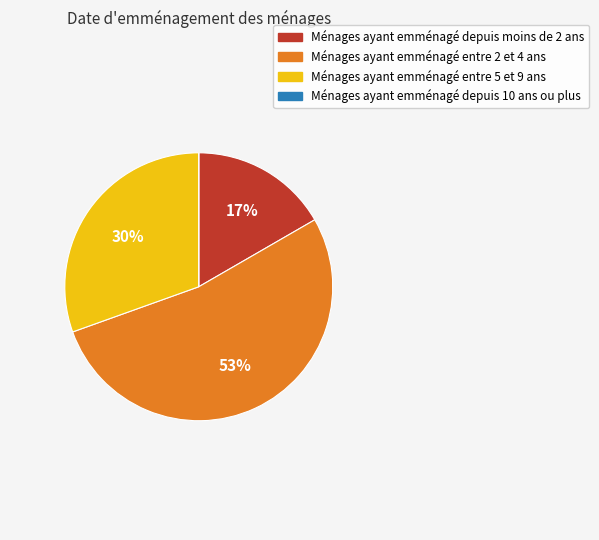

Is there a majority slice in this chart?

Yes